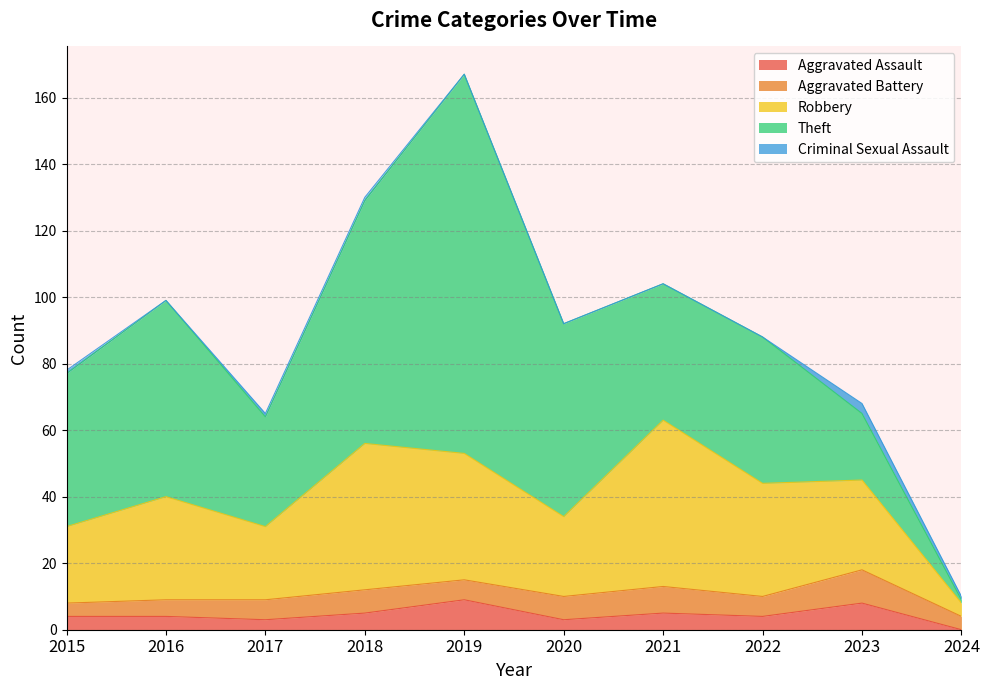

True or false: Aggravated Battery and Criminal Sexual Assault intersect in this chart.

False